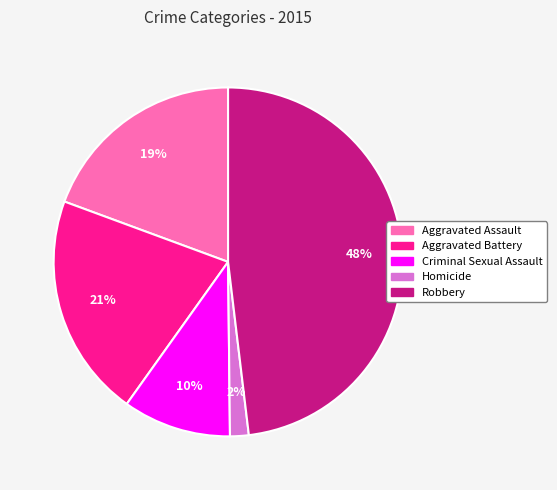

To the nearest percent, what is the combined percentage of Criminal Sexual Assault and Aggravated Assault?

29%